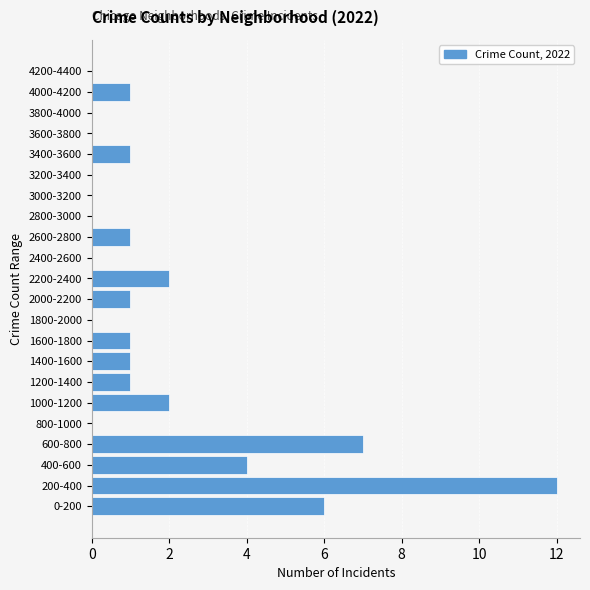

Reading bottom to top, extract all data points from this chart.

0-200=6	200-400=12	400-600=4	600-800=7	800-1000=0	1000-1200=2	1200-1400=1	1400-1600=1	1600-1800=1	1800-2000=0	2000-2200=1	2200-2400=2	2400-2600=0	2600-2800=1	2800-3000=0	3000-3200=0	3200-3400=0	3400-3600=1	3600-3800=0	3800-4000=0	4000-4200=1	4200-4400=0